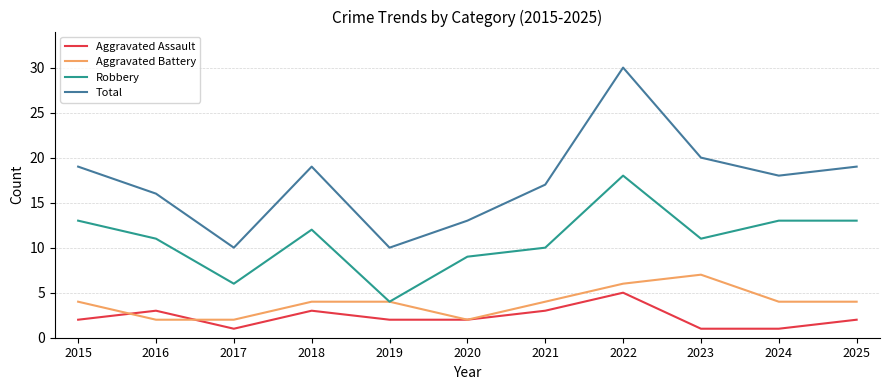

Is it true that Total equals 12 at 2025?

False